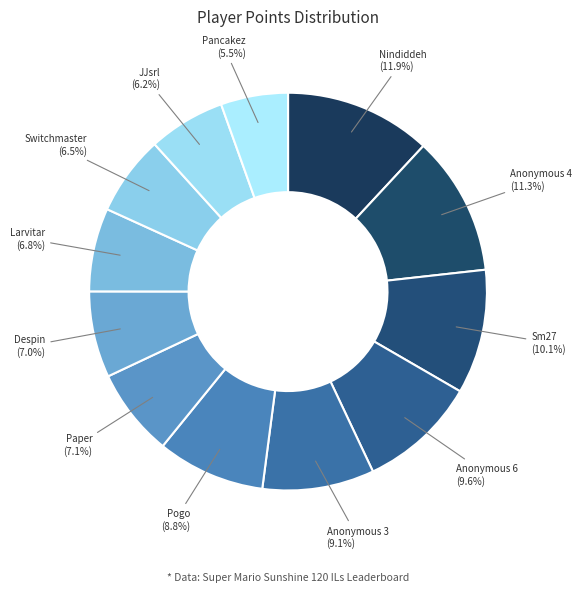

The Sm27 slice represents 22% of the pie. True or false?

False